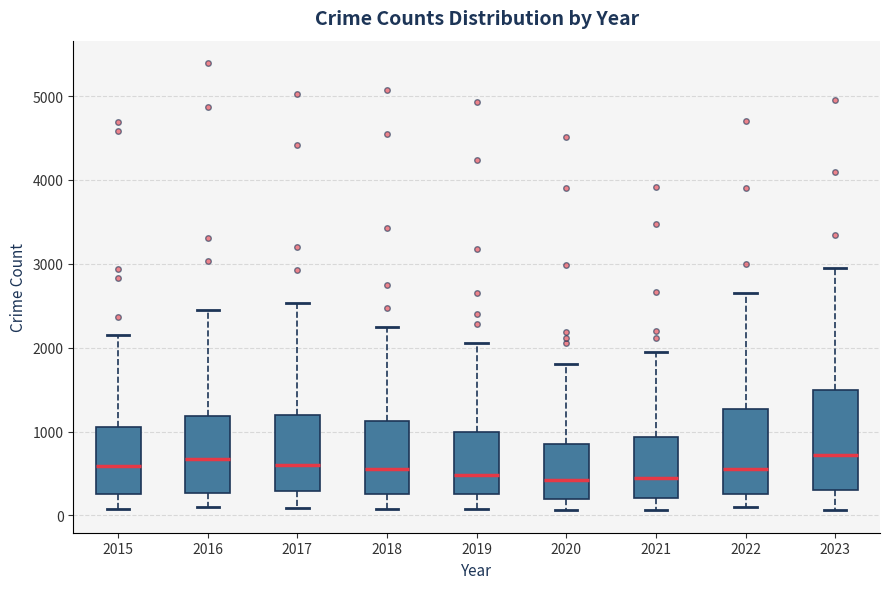

Reading left to right, transcribe this box plot: for each box, give where its median line is, the range the box spans, and where its two whiskers end, as read against the y-axis. The values are not printed on the chart, so give them approximately, as read against the axis.

2015: median 600, box 300 to 1100, whiskers 100 to 2200
2016: median 700, box 300 to 1200, whiskers 100 to 2500
2017: median 600, box 300 to 1200, whiskers 100 to 2500
2018: median 600, box 300 to 1100, whiskers 100 to 2200
2019: median 500, box 300 to 1000, whiskers 100 to 2100
2020: median 400, box 200 to 900, whiskers 100 to 1800
2021: median 500, box 200 to 900, whiskers 100 to 1900
2022: median 600, box 300 to 1300, whiskers 100 to 2700
2023: median 700, box 300 to 1500, whiskers 100 to 2900